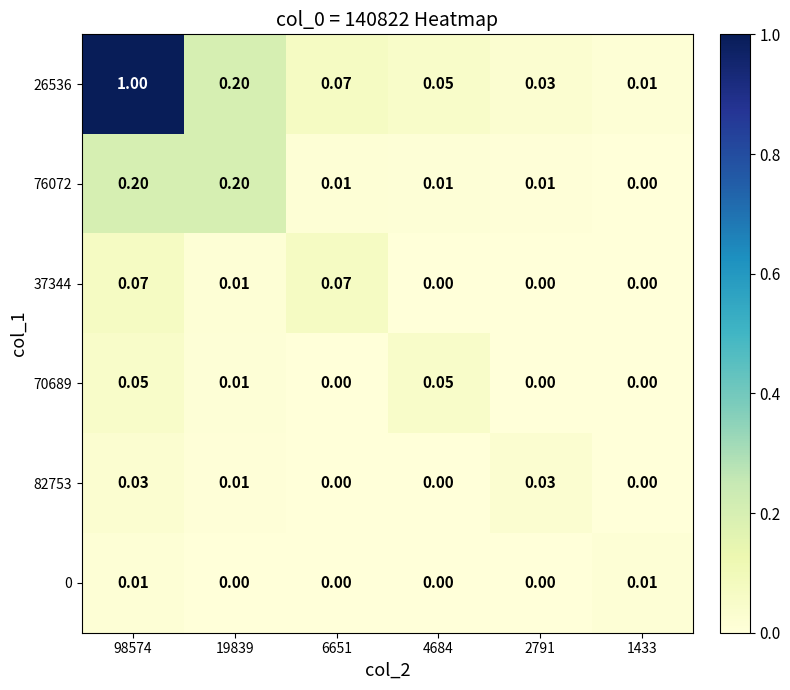

Which series has the largest total across all categories?

26536